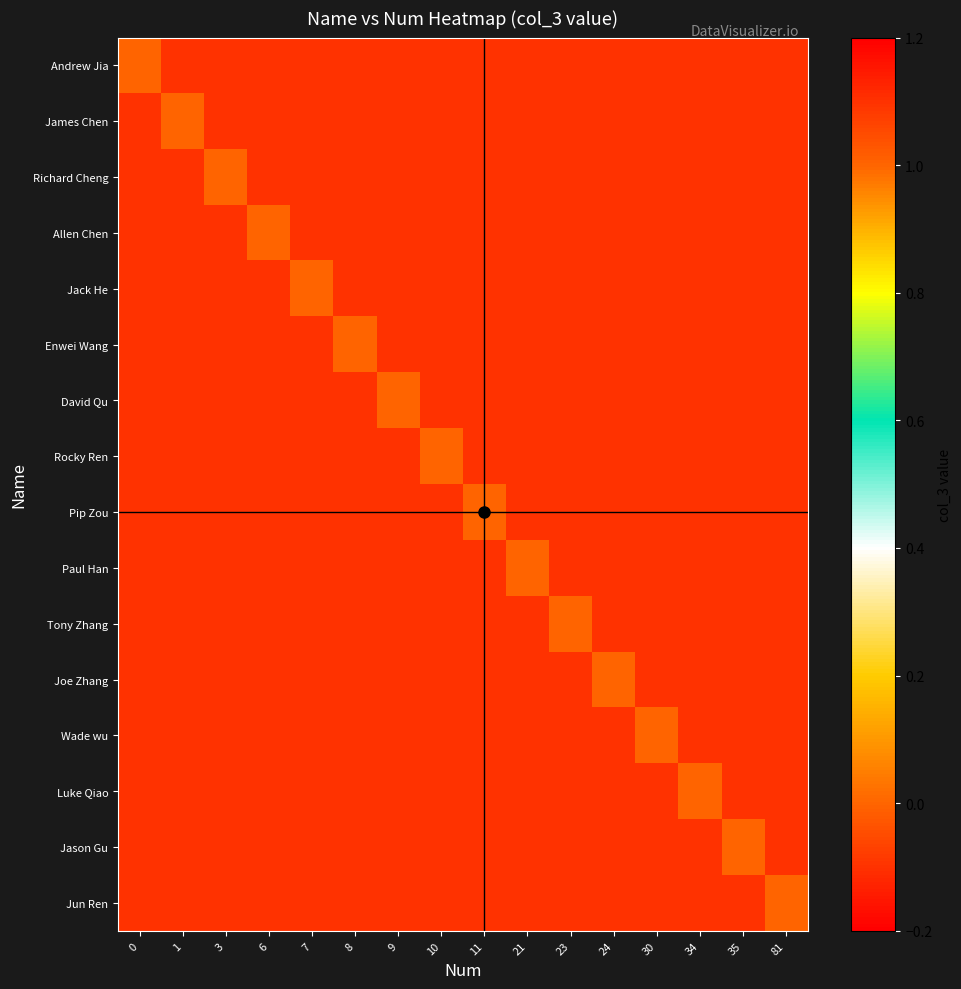

Reading left to right, what are all the values shown in this chart?

Andrew Jia: 0=1.0	1=-0.1	3=-0.1	6=-0.1	7=-0.1	8=-0.1	9=-0.1	10=-0.1	11=-0.1	21=-0.1	23=-0.1	24=-0.1	30=-0.1	34=-0.1	35=-0.1	81=-0.1
James Chen: 0=-0.1	1=1.0	3=-0.1	6=-0.1	7=-0.1	8=-0.1	9=-0.1	10=-0.1	11=-0.1	21=-0.1	23=-0.1	24=-0.1	30=-0.1	34=-0.1	35=-0.1	81=-0.1
Richard Cheng: 0=-0.1	1=-0.1	3=1.0	6=-0.1	7=-0.1	8=-0.1	9=-0.1	10=-0.1	11=-0.1	21=-0.1	23=-0.1	24=-0.1	30=-0.1	34=-0.1	35=-0.1	81=-0.1
Allen Chen: 0=-0.1	1=-0.1	3=-0.1	6=1.0	7=-0.1	8=-0.1	9=-0.1	10=-0.1	11=-0.1	21=-0.1	23=-0.1	24=-0.1	30=-0.1	34=-0.1	35=-0.1	81=-0.1
Jack He: 0=-0.1	1=-0.1	3=-0.1	6=-0.1	7=1.0	8=-0.1	9=-0.1	10=-0.1	11=-0.1	21=-0.1	23=-0.1	24=-0.1	30=-0.1	34=-0.1	35=-0.1	81=-0.1
Enwei Wang: 0=-0.1	1=-0.1	3=-0.1	6=-0.1	7=-0.1	8=1.0	9=-0.1	10=-0.1	11=-0.1	21=-0.1	23=-0.1	24=-0.1	30=-0.1	34=-0.1	35=-0.1	81=-0.1
David Qu: 0=-0.1	1=-0.1	3=-0.1	6=-0.1	7=-0.1	8=-0.1	9=1.0	10=-0.1	11=-0.1	21=-0.1	23=-0.1	24=-0.1	30=-0.1	34=-0.1	35=-0.1	81=-0.1
Rocky Ren: 0=-0.1	1=-0.1	3=-0.1	6=-0.1	7=-0.1	8=-0.1	9=-0.1	10=1.0	11=-0.1	21=-0.1	23=-0.1	24=-0.1	30=-0.1	34=-0.1	35=-0.1	81=-0.1
Pip Zou: 0=-0.1	1=-0.1	3=-0.1	6=-0.1	7=-0.1	8=-0.1	9=-0.1	10=-0.1	11=1.0	21=-0.1	23=-0.1	24=-0.1	30=-0.1	34=-0.1	35=-0.1	81=-0.1
Paul Han: 0=-0.1	1=-0.1	3=-0.1	6=-0.1	7=-0.1	8=-0.1	9=-0.1	10=-0.1	11=-0.1	21=1.0	23=-0.1	24=-0.1	30=-0.1	34=-0.1	35=-0.1	81=-0.1
Tony Zhang: 0=-0.1	1=-0.1	3=-0.1	6=-0.1	7=-0.1	8=-0.1	9=-0.1	10=-0.1	11=-0.1	21=-0.1	23=1.0	24=-0.1	30=-0.1	34=-0.1	35=-0.1	81=-0.1
Joe Zhang: 0=-0.1	1=-0.1	3=-0.1	6=-0.1	7=-0.1	8=-0.1	9=-0.1	10=-0.1	11=-0.1	21=-0.1	23=-0.1	24=1.0	30=-0.1	34=-0.1	35=-0.1	81=-0.1
Wade wu: 0=-0.1	1=-0.1	3=-0.1	6=-0.1	7=-0.1	8=-0.1	9=-0.1	10=-0.1	11=-0.1	21=-0.1	23=-0.1	24=-0.1	30=1.0	34=-0.1	35=-0.1	81=-0.1
Luke Qiao: 0=-0.1	1=-0.1	3=-0.1	6=-0.1	7=-0.1	8=-0.1	9=-0.1	10=-0.1	11=-0.1	21=-0.1	23=-0.1	24=-0.1	30=-0.1	34=1.0	35=-0.1	81=-0.1
Jason Gu: 0=-0.1	1=-0.1	3=-0.1	6=-0.1	7=-0.1	8=-0.1	9=-0.1	10=-0.1	11=-0.1	21=-0.1	23=-0.1	24=-0.1	30=-0.1	34=-0.1	35=1.0	81=-0.1
Jun Ren: 0=-0.1	1=-0.1	3=-0.1	6=-0.1	7=-0.1	8=-0.1	9=-0.1	10=-0.1	11=-0.1	21=-0.1	23=-0.1	24=-0.1	30=-0.1	34=-0.1	35=-0.1	81=0.0